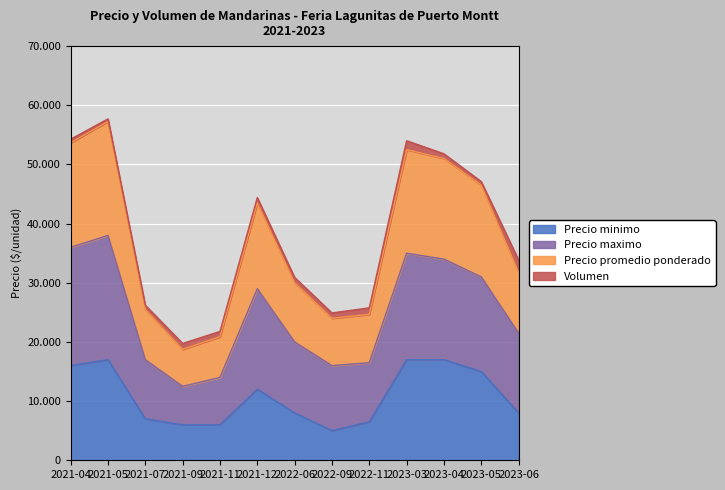

What is the sum of all Precio minimo values?

140500